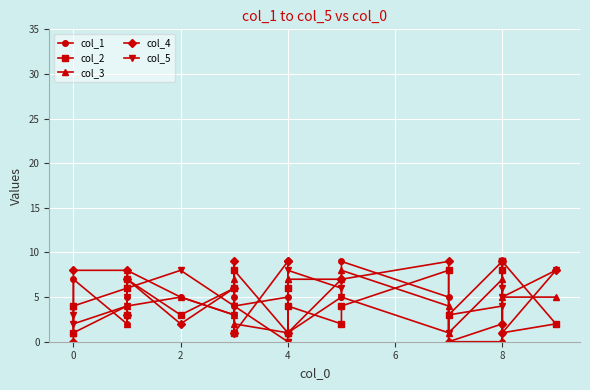

In col_2, how many points are lower than both neighbors (excluding endpoints)?

7